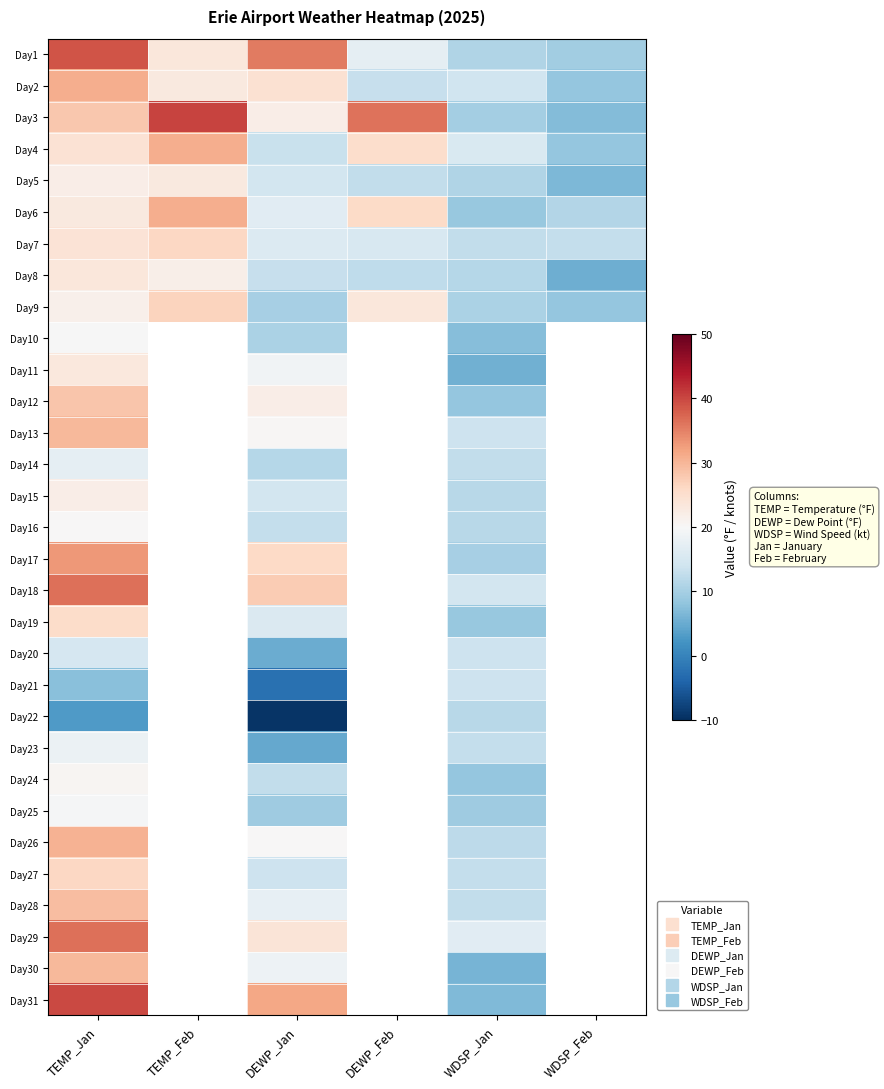

Which has a higher value, WDSP_Jan or DEWP_Feb?

DEWP_Feb